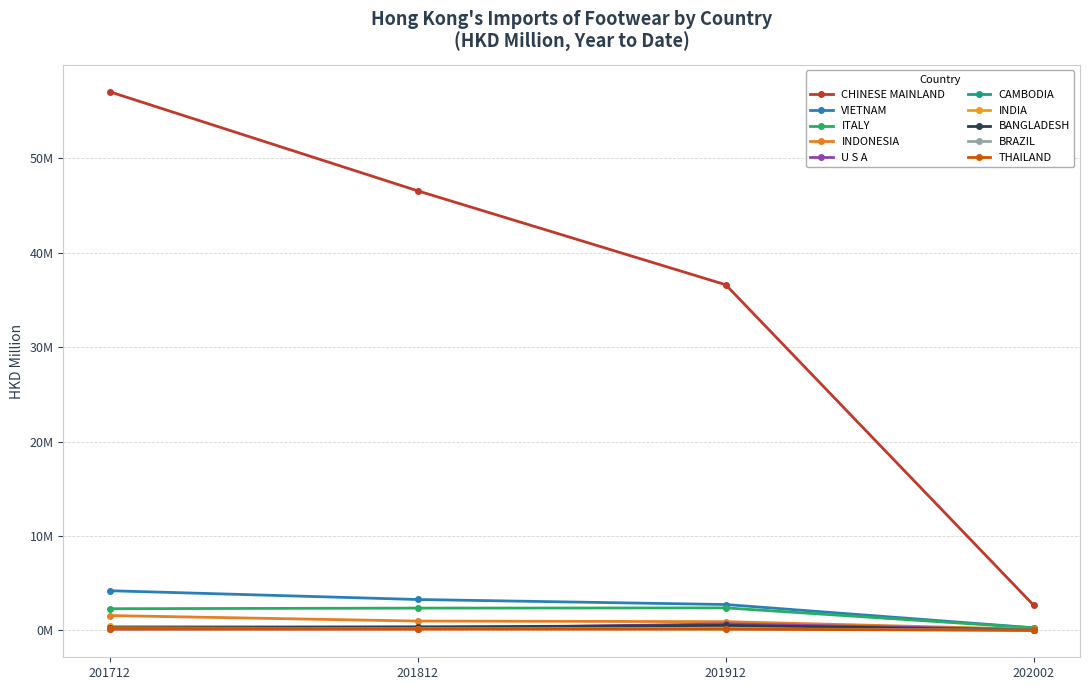

Does the chart have visible grid lines?

Yes